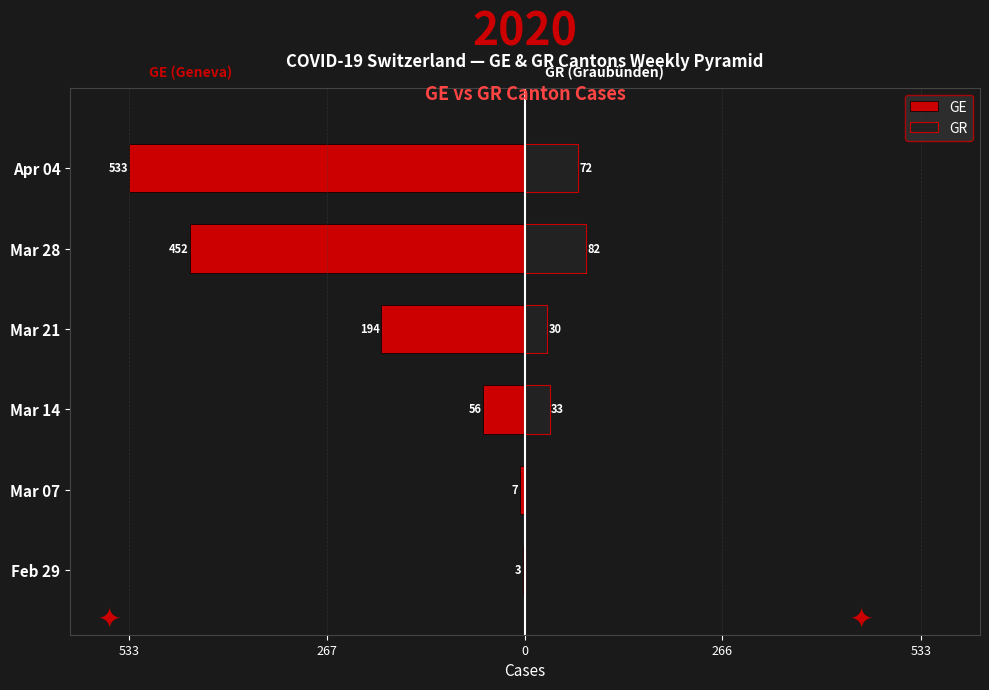

Does the chart contain any negative values?

Yes